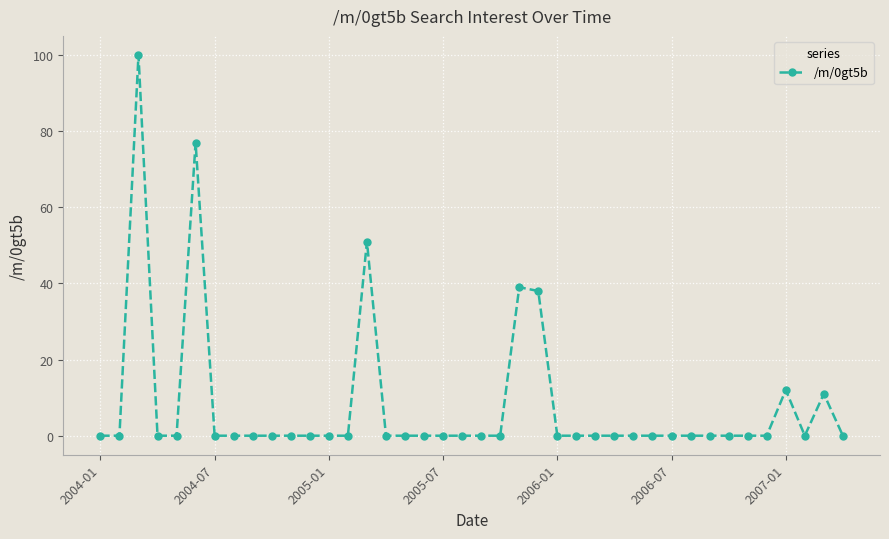

What is the sum of all values?

328